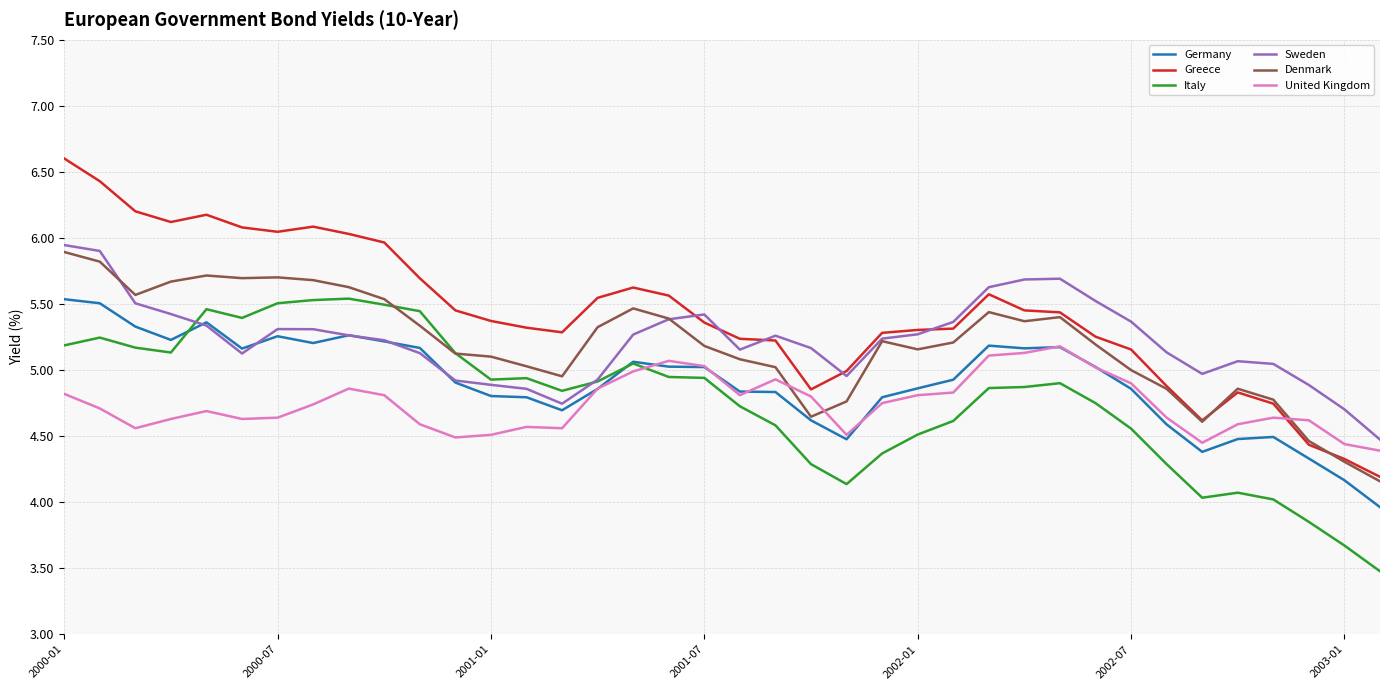

In Sweden, how many points are higher than both neighbors (excluding endpoints)?

5